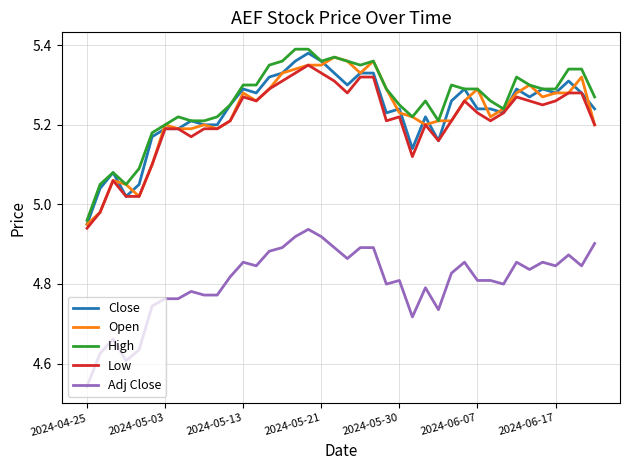

True or false: Adj Close and Close cross at least once.

False